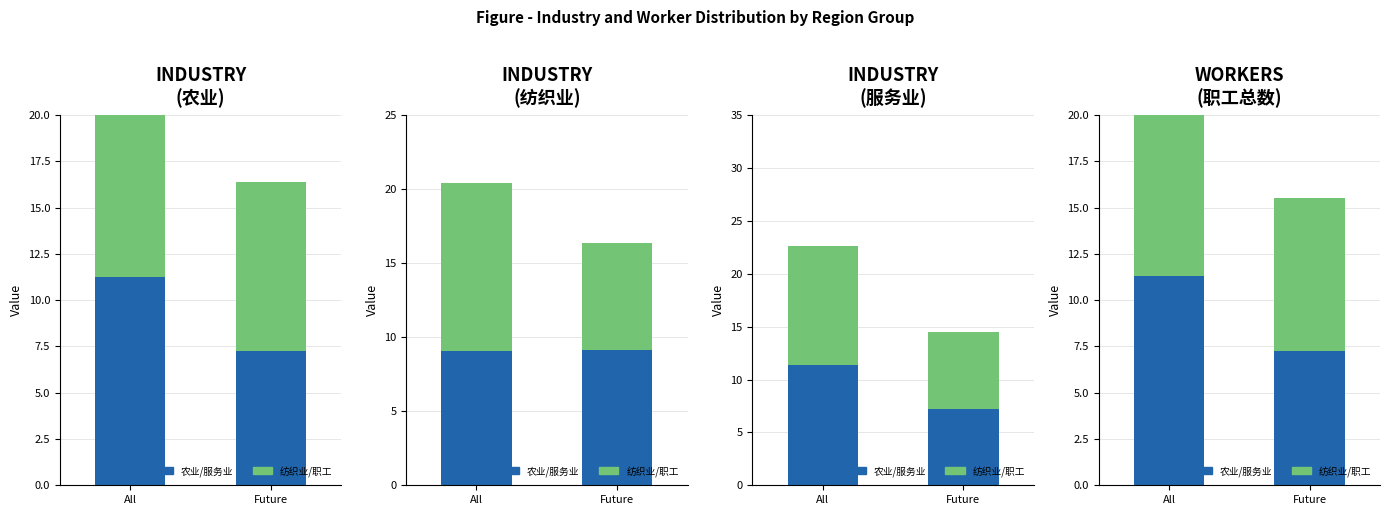

What is the value of the b纺织业/职工总数 bar at the 2nd from the left?

8.3